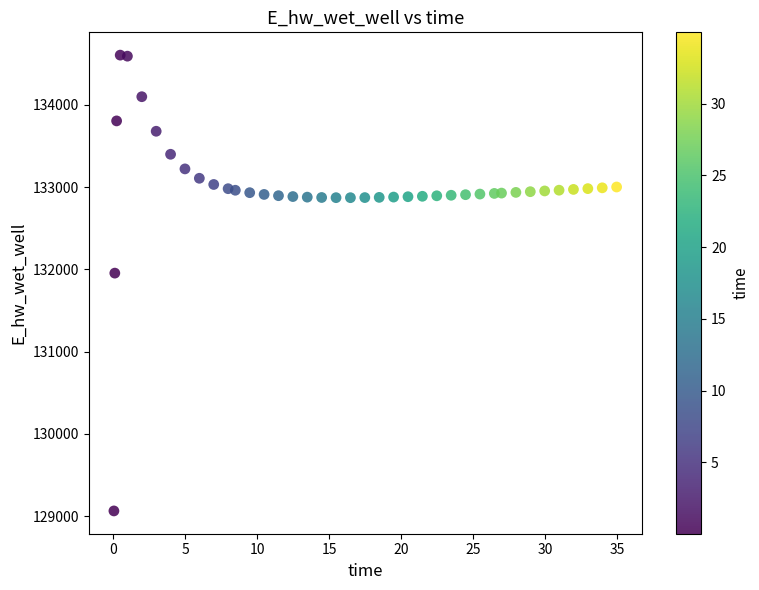

What Y value in the scatter plot is closest to 131834?

131954.8